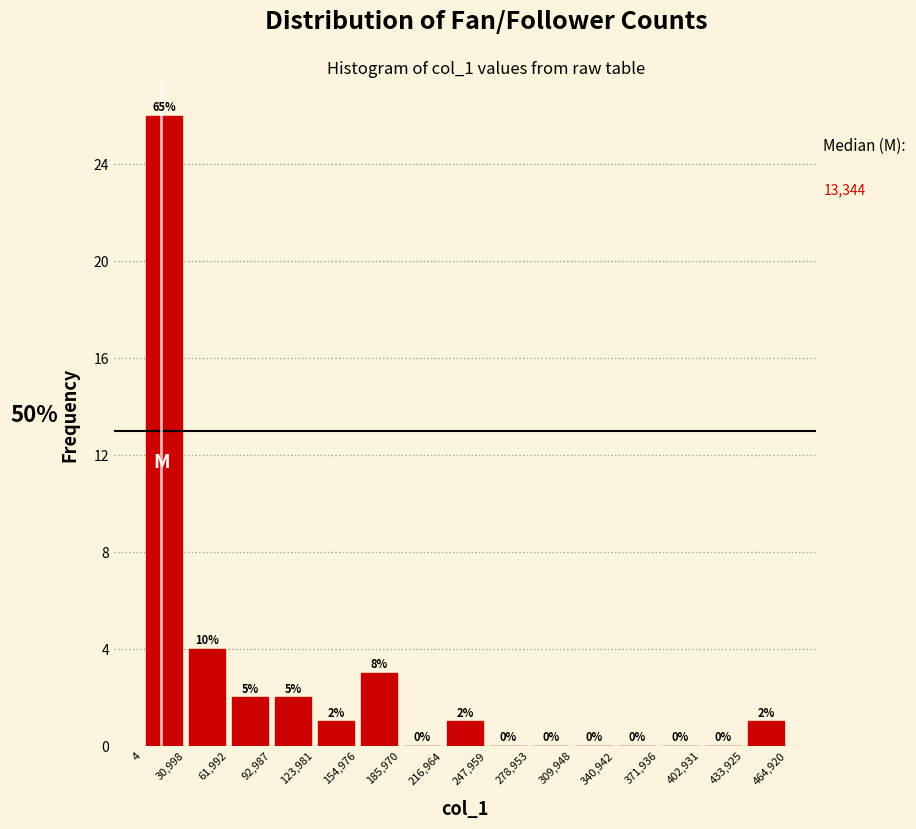

Which range on the x-axis has the tallest bar?

4 to 30,998